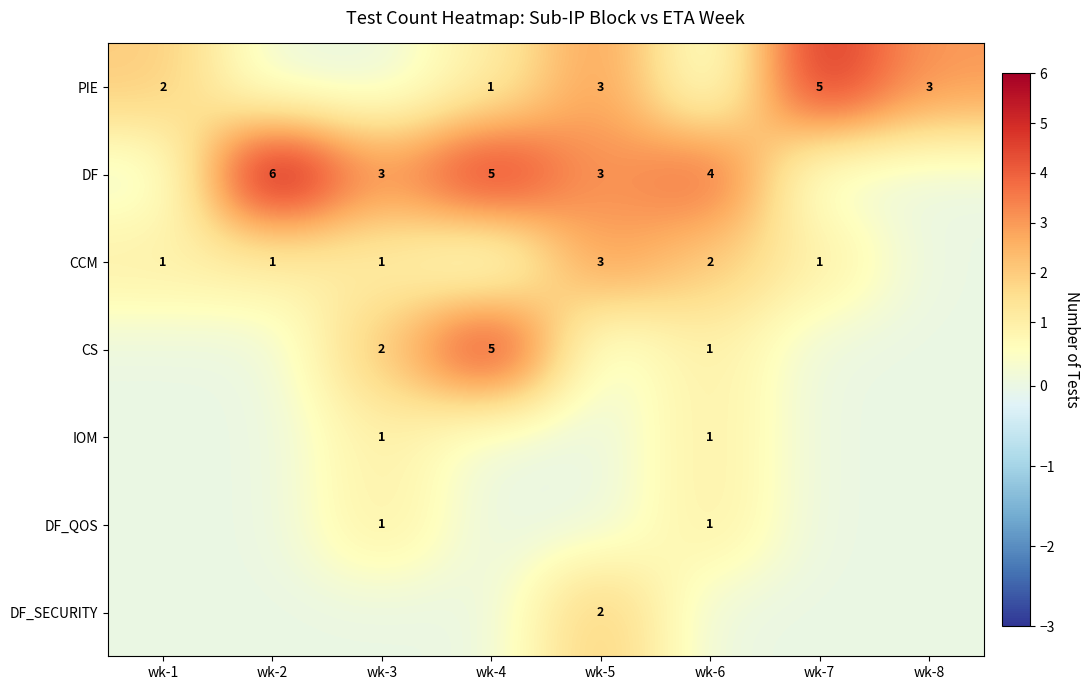

The value of PIE at wk-4 is 1. True or false?

True